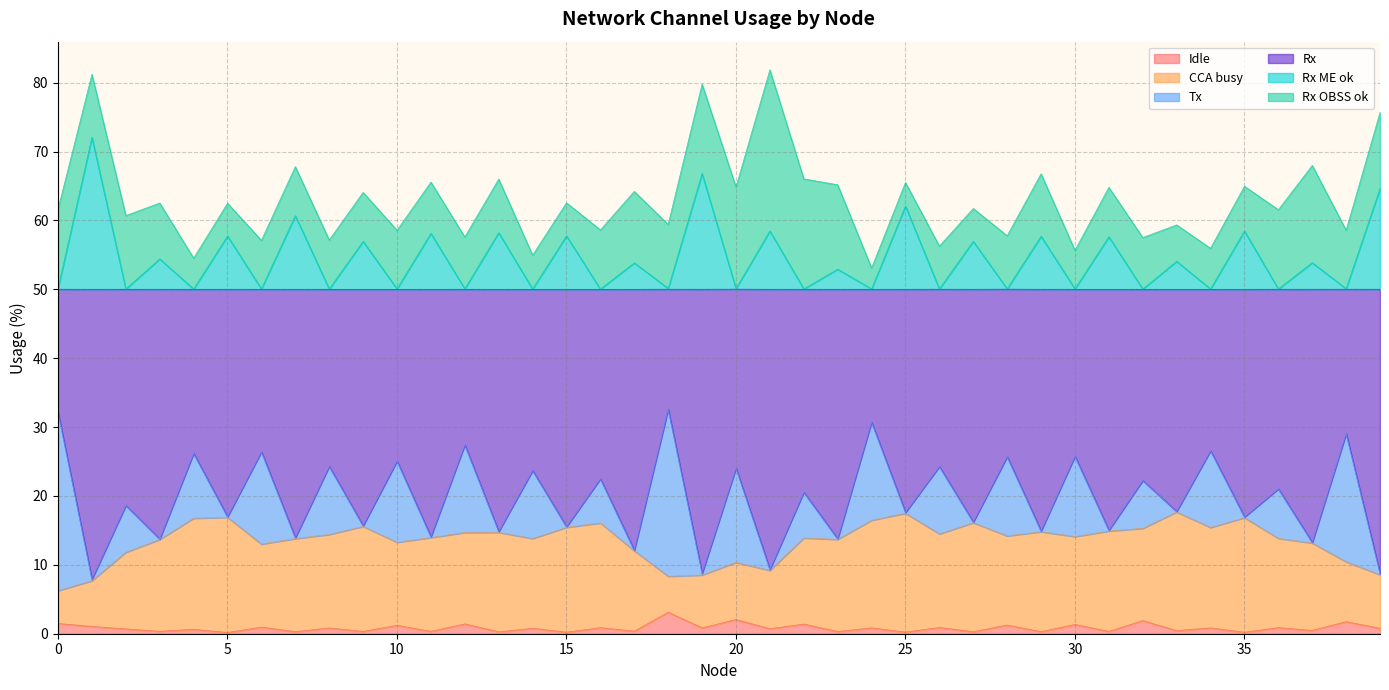

Where is the first local maximum for CCA busy?

5